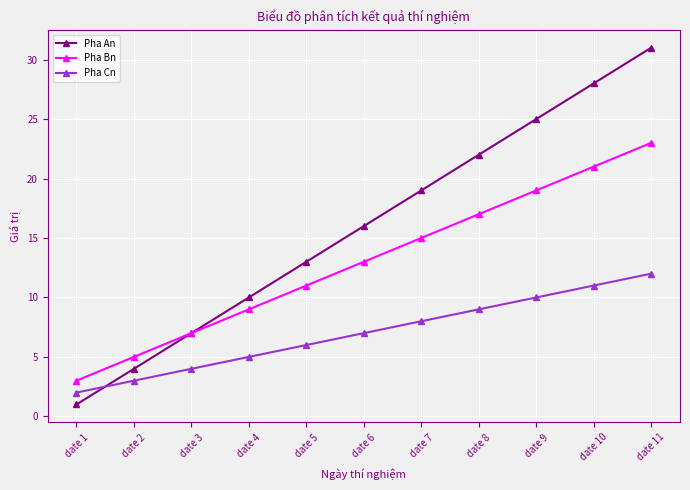

Reading right to left, extract all data points from this chart.

Pha An: date 11=31	date 10=28	date 9=25	date 8=22	date 7=19	date 6=16	date 5=13	date 4=10	date 3=7	date 2=4	date 1=1
Pha Bn: date 11=23	date 10=21	date 9=19	date 8=17	date 7=15	date 6=13	date 5=11	date 4=9	date 3=7	date 2=5	date 1=3
Pha Cn: date 11=12	date 10=11	date 9=10	date 8=9	date 7=8	date 6=7	date 5=6	date 4=5	date 3=4	date 2=3	date 1=2